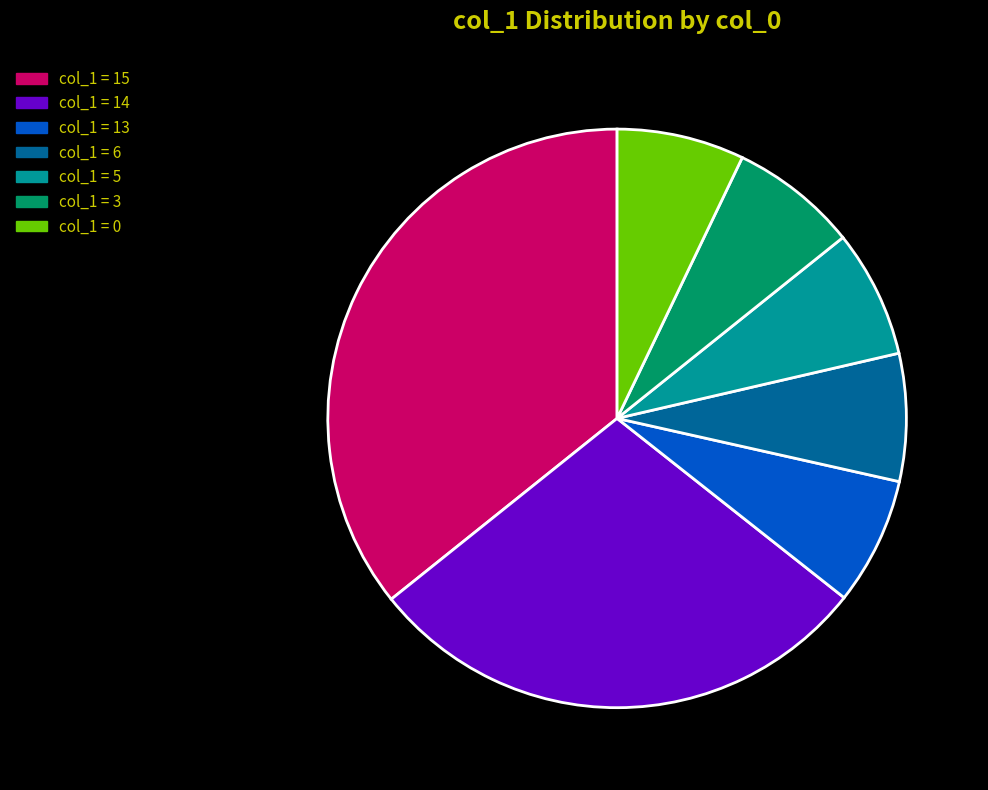

How many slices are in this pie chart?

7